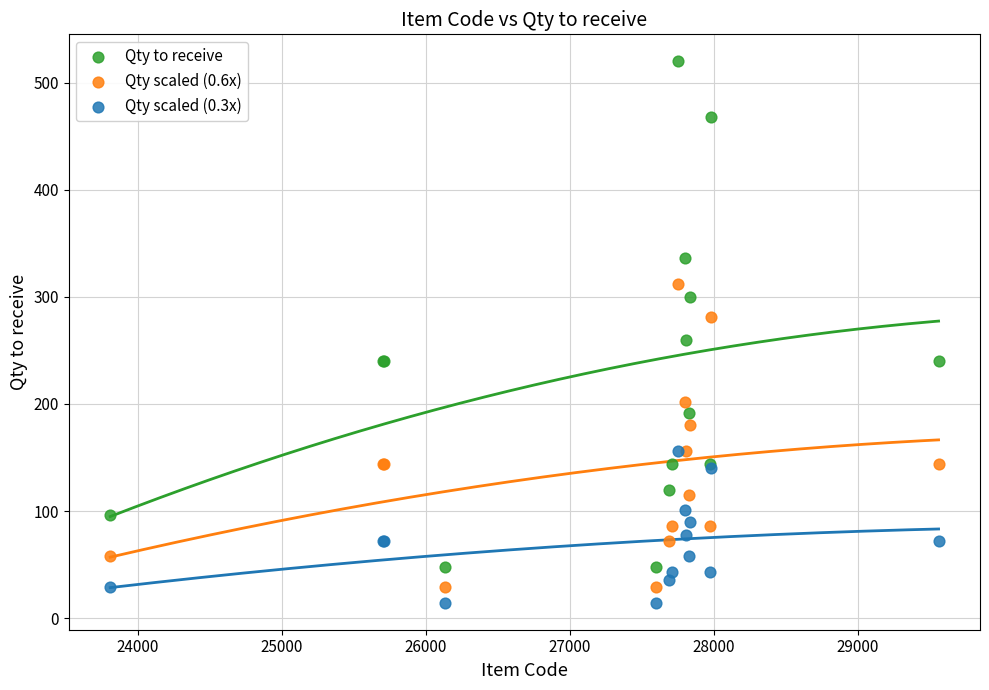

Which series contains the lowest Y value?

Qty scaled (0.3x)